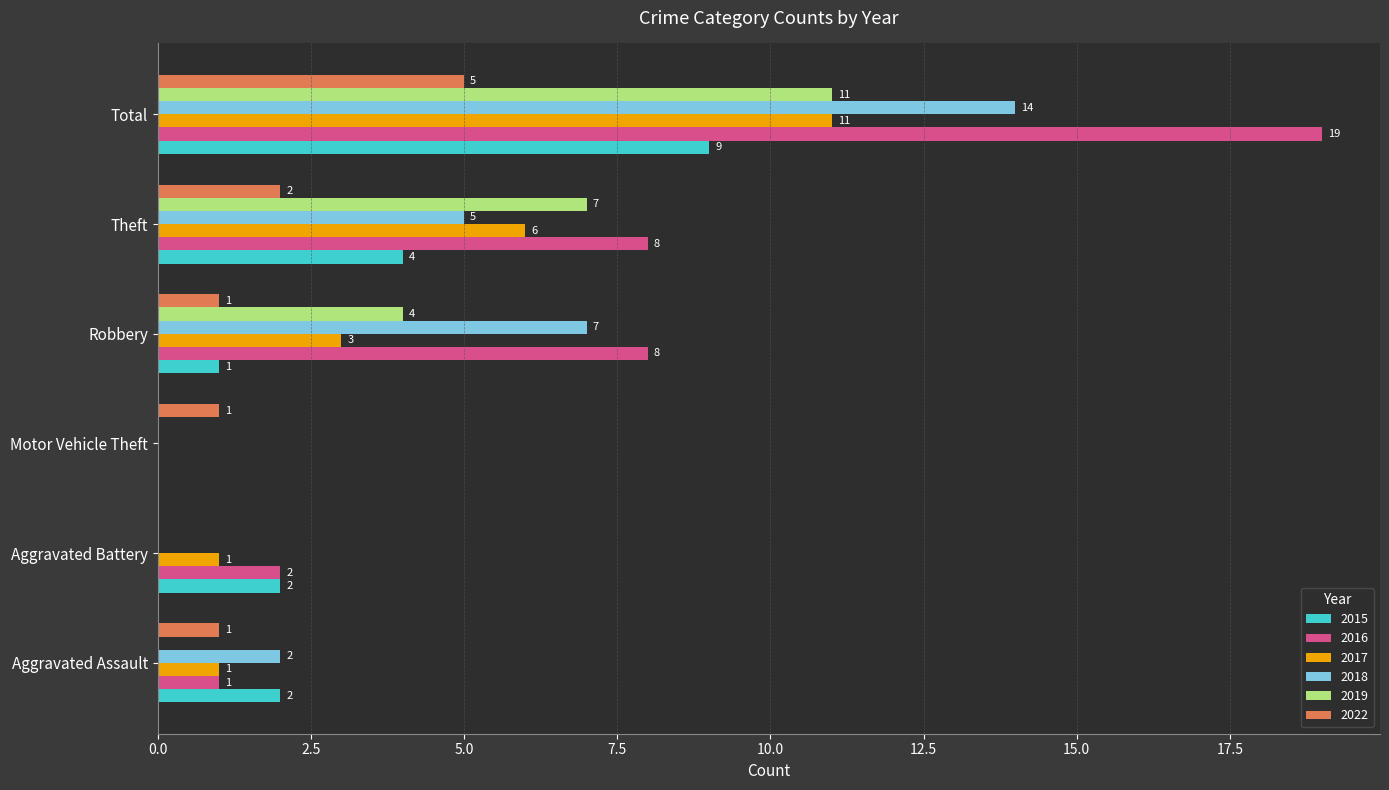

How many values in 2019 are above zero?

3